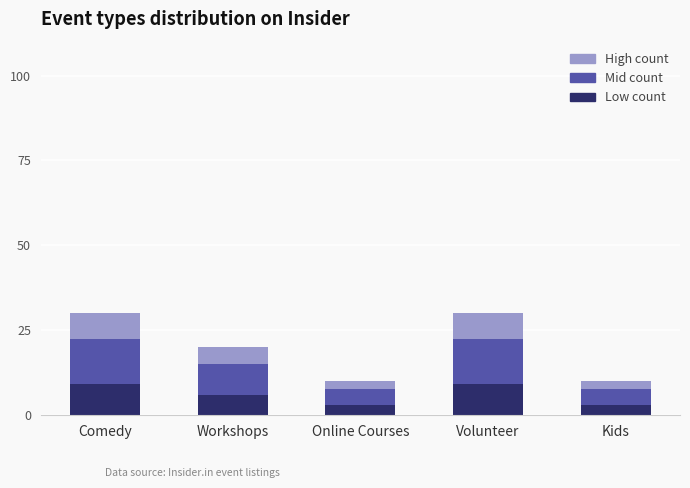

What is the average value of the Low count series?

6.0